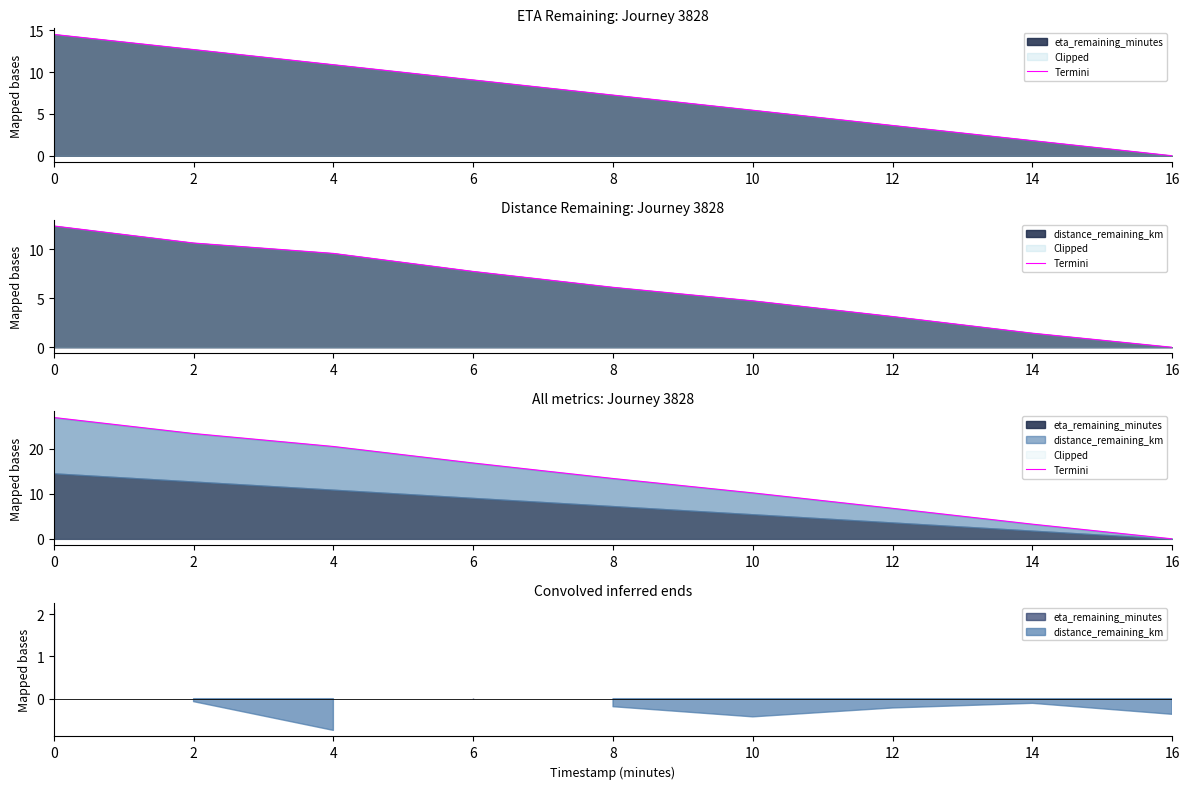

Rank the categories by value from lowest to highest.

16, 14, 12, 10, 8, 6, 4, 2, 0